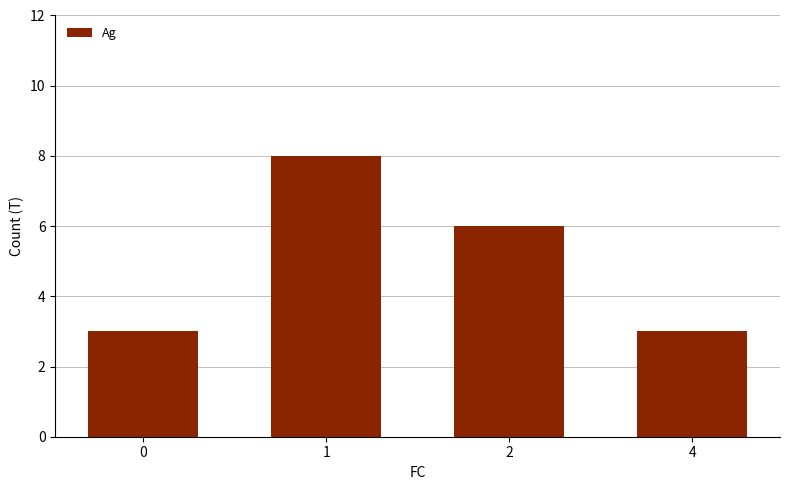

What is the maximum value shown in the chart?

8